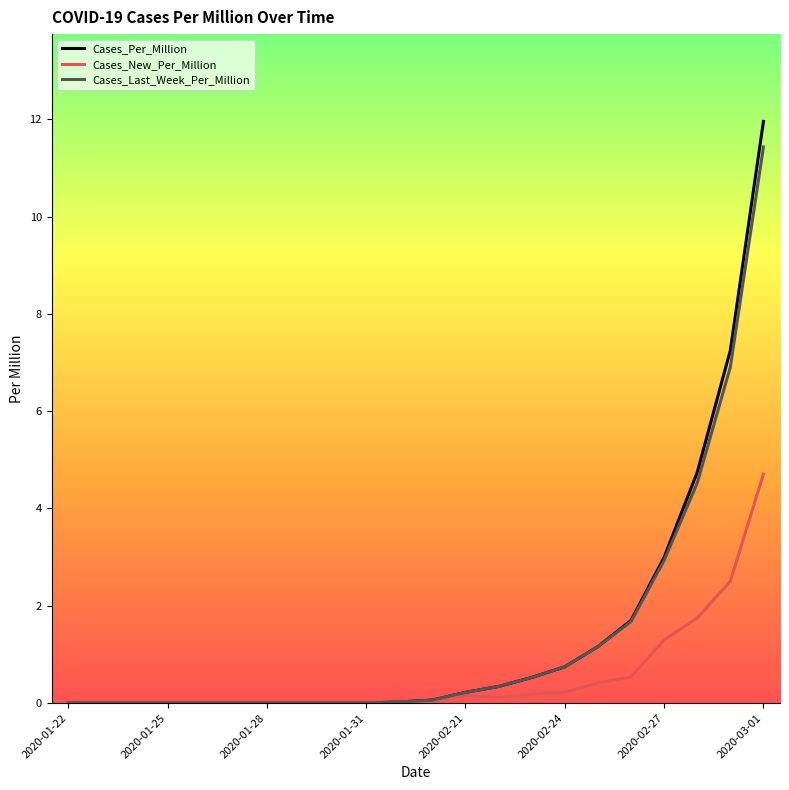

Which series has the widest spread of values?

Cases_Per_Million